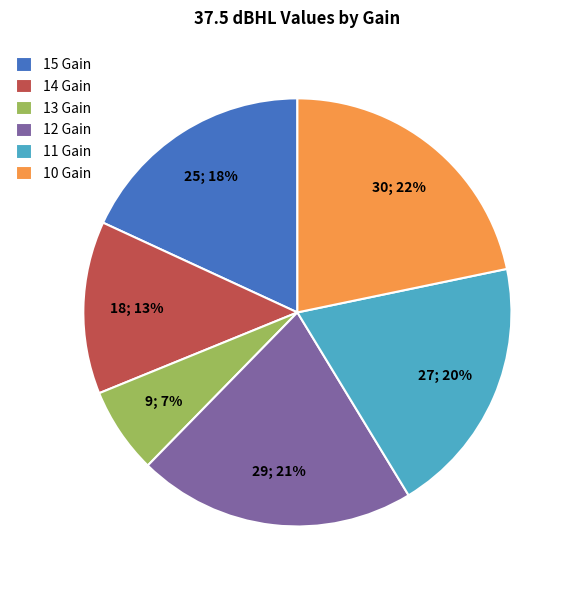

Is there a majority slice in this chart?

No